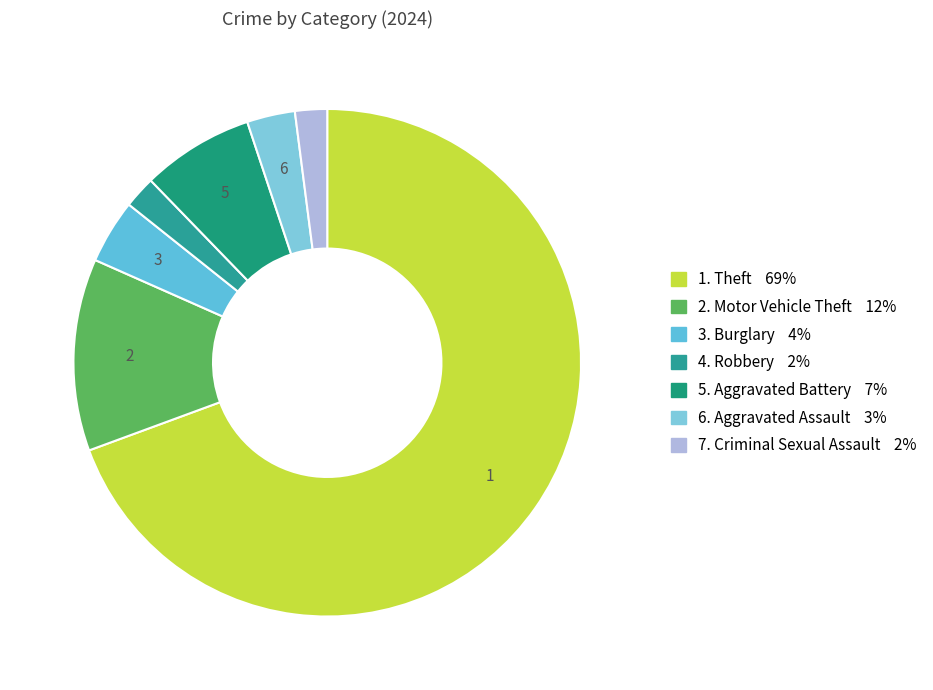

How many segments does this pie chart have?

7